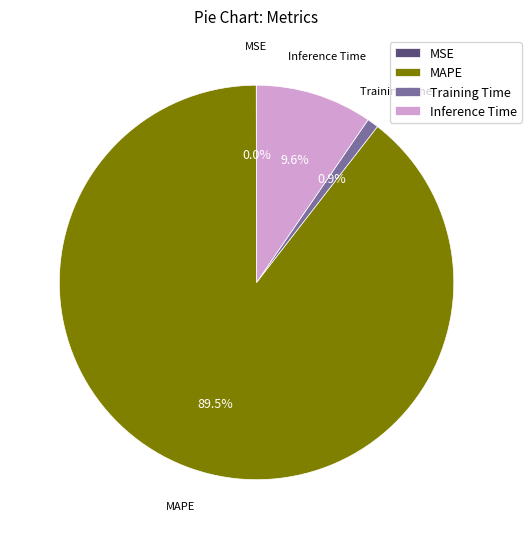

True or false: Inference Time accounts for 22% of the total.

False